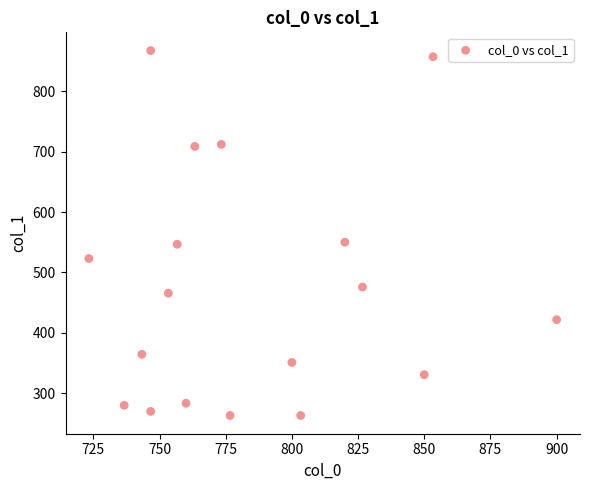

What is the range of Y values (max minus min)?

604.1